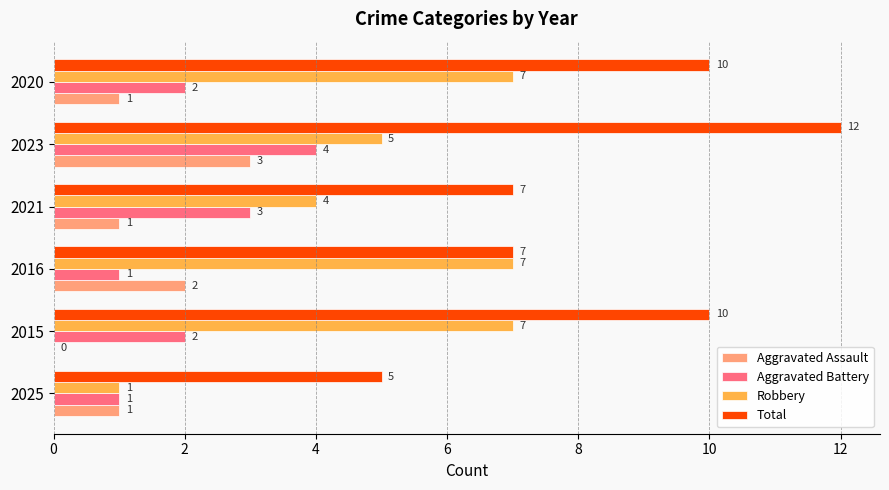

What is the sum of the Robbery values at 2021 and 2015?

11